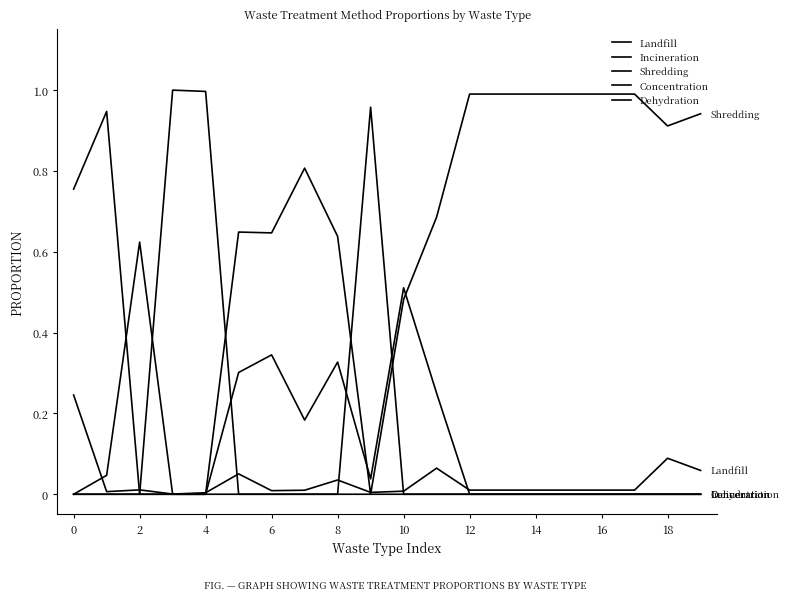

How many lines are shown in the chart?

5